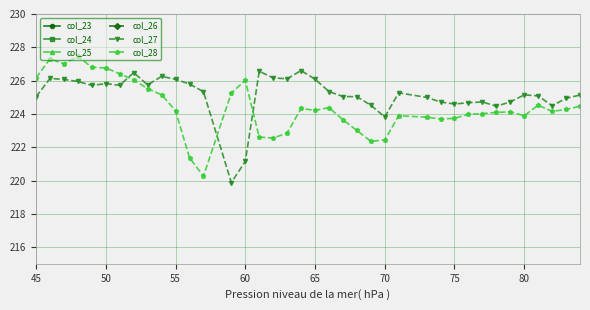

The col_28 series shows 84.5 at 55. True or false?

False